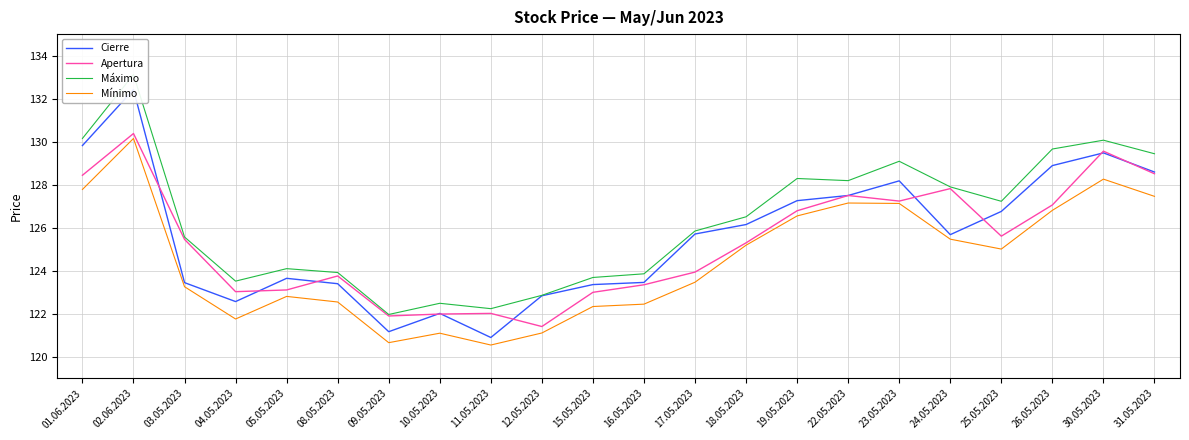

Where is the first local maximum for Máximo?

02.06.2023